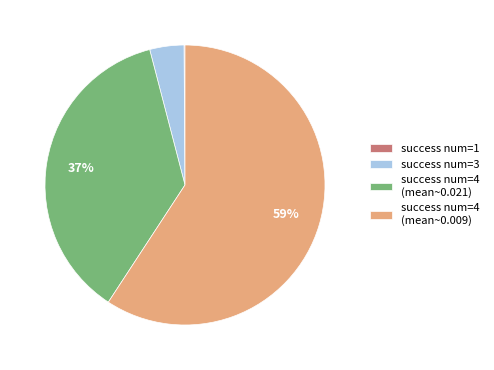

Which slice is the largest?

success num=4 (mean~0.009)